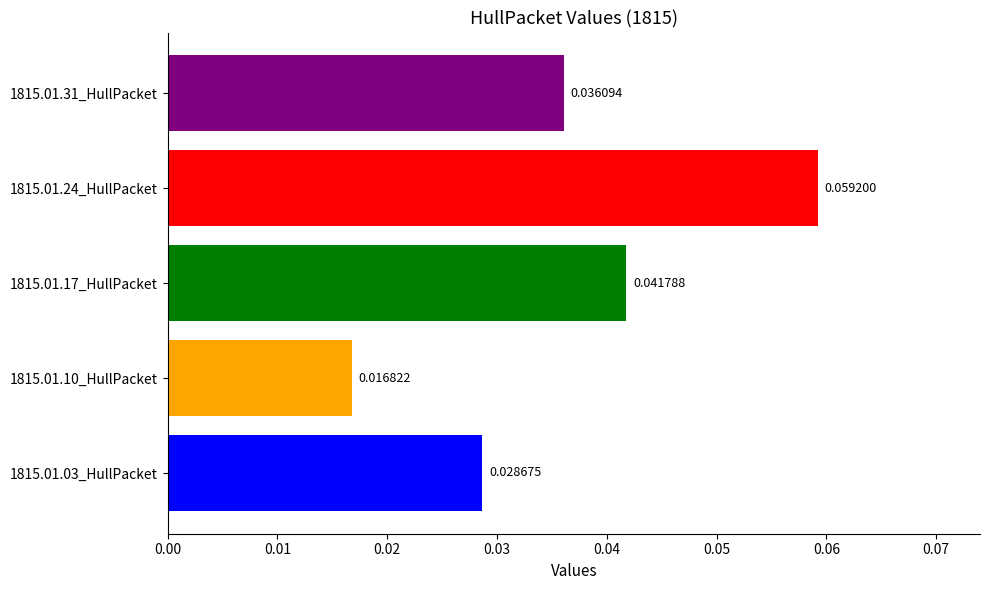

Which has a higher value, 1815.01.10_HullPacket or 1815.01.17_HullPacket?

1815.01.17_HullPacket